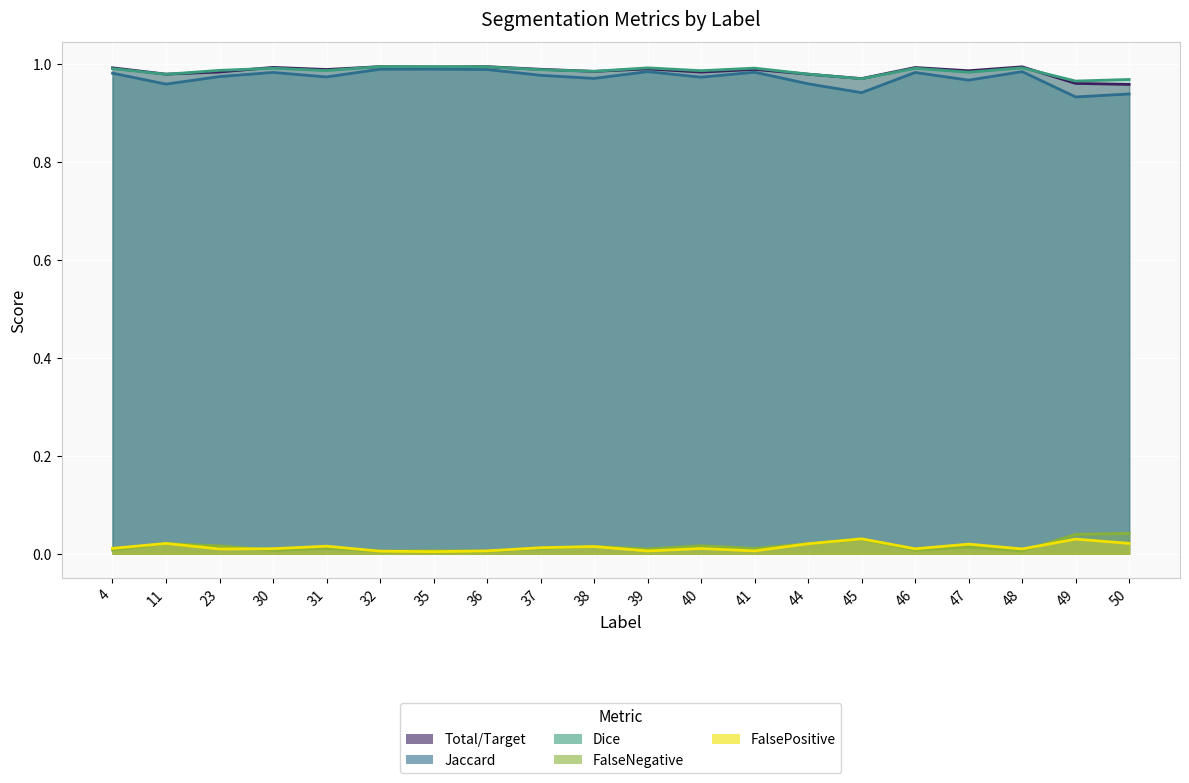

In Dice, how many points are higher than both neighbors (excluding endpoints)?

6